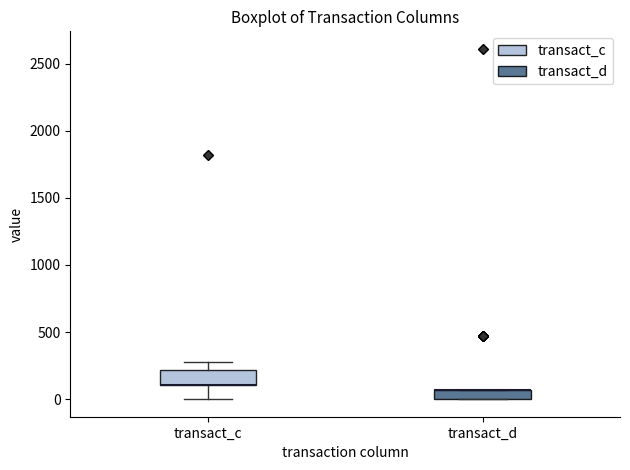

Where is the upper edge of the box for transact_d on the y-axis? The values are not printed on the chart, so give them approximately, as read against the axis.

50